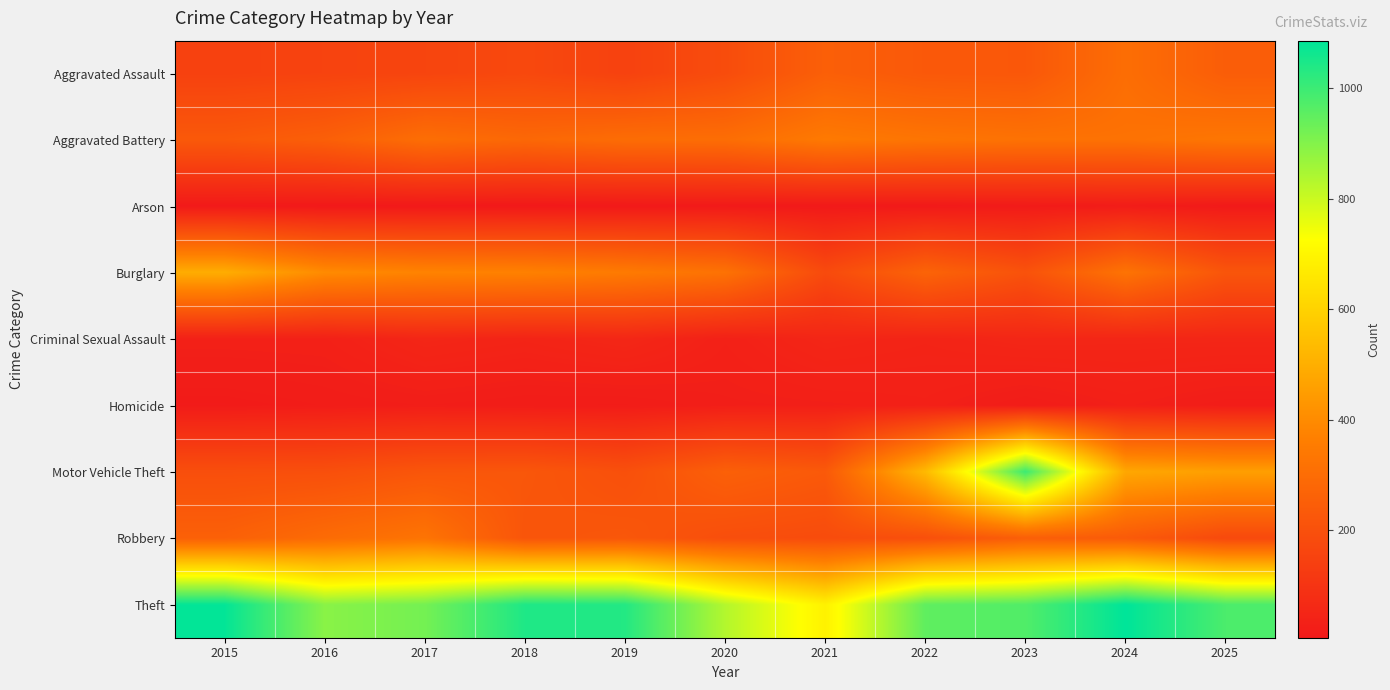

How many distinct data groups are displayed?

9